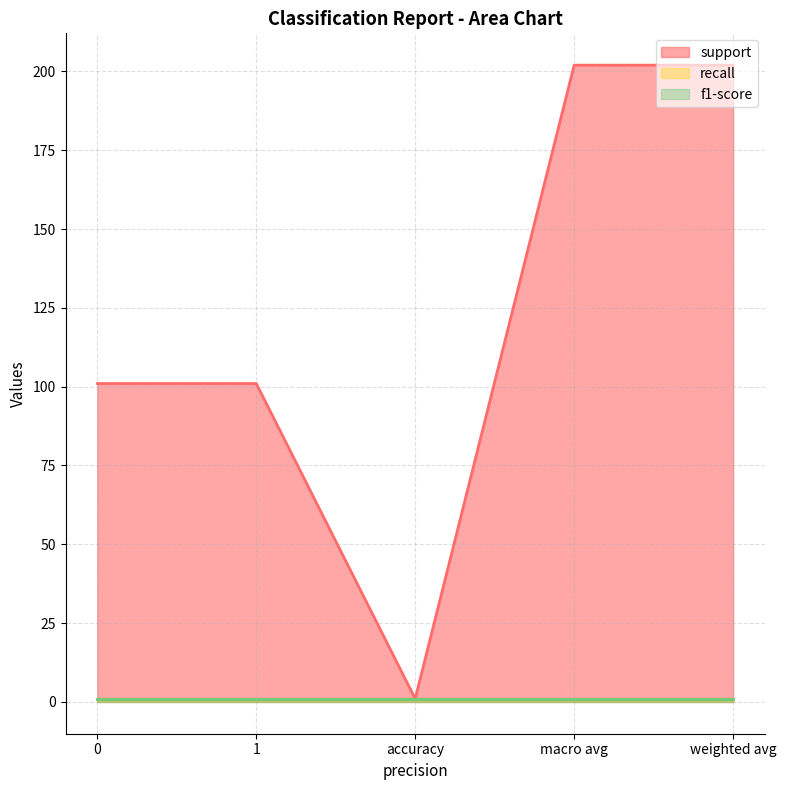

What is the difference between the second highest and minimum values in the support series?

201